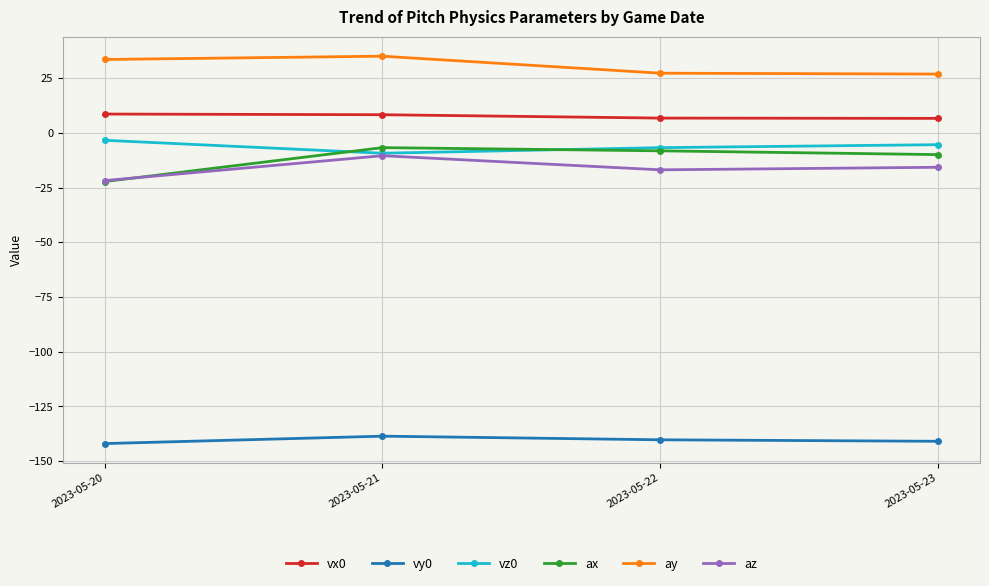

How many series are shown in this chart?

6